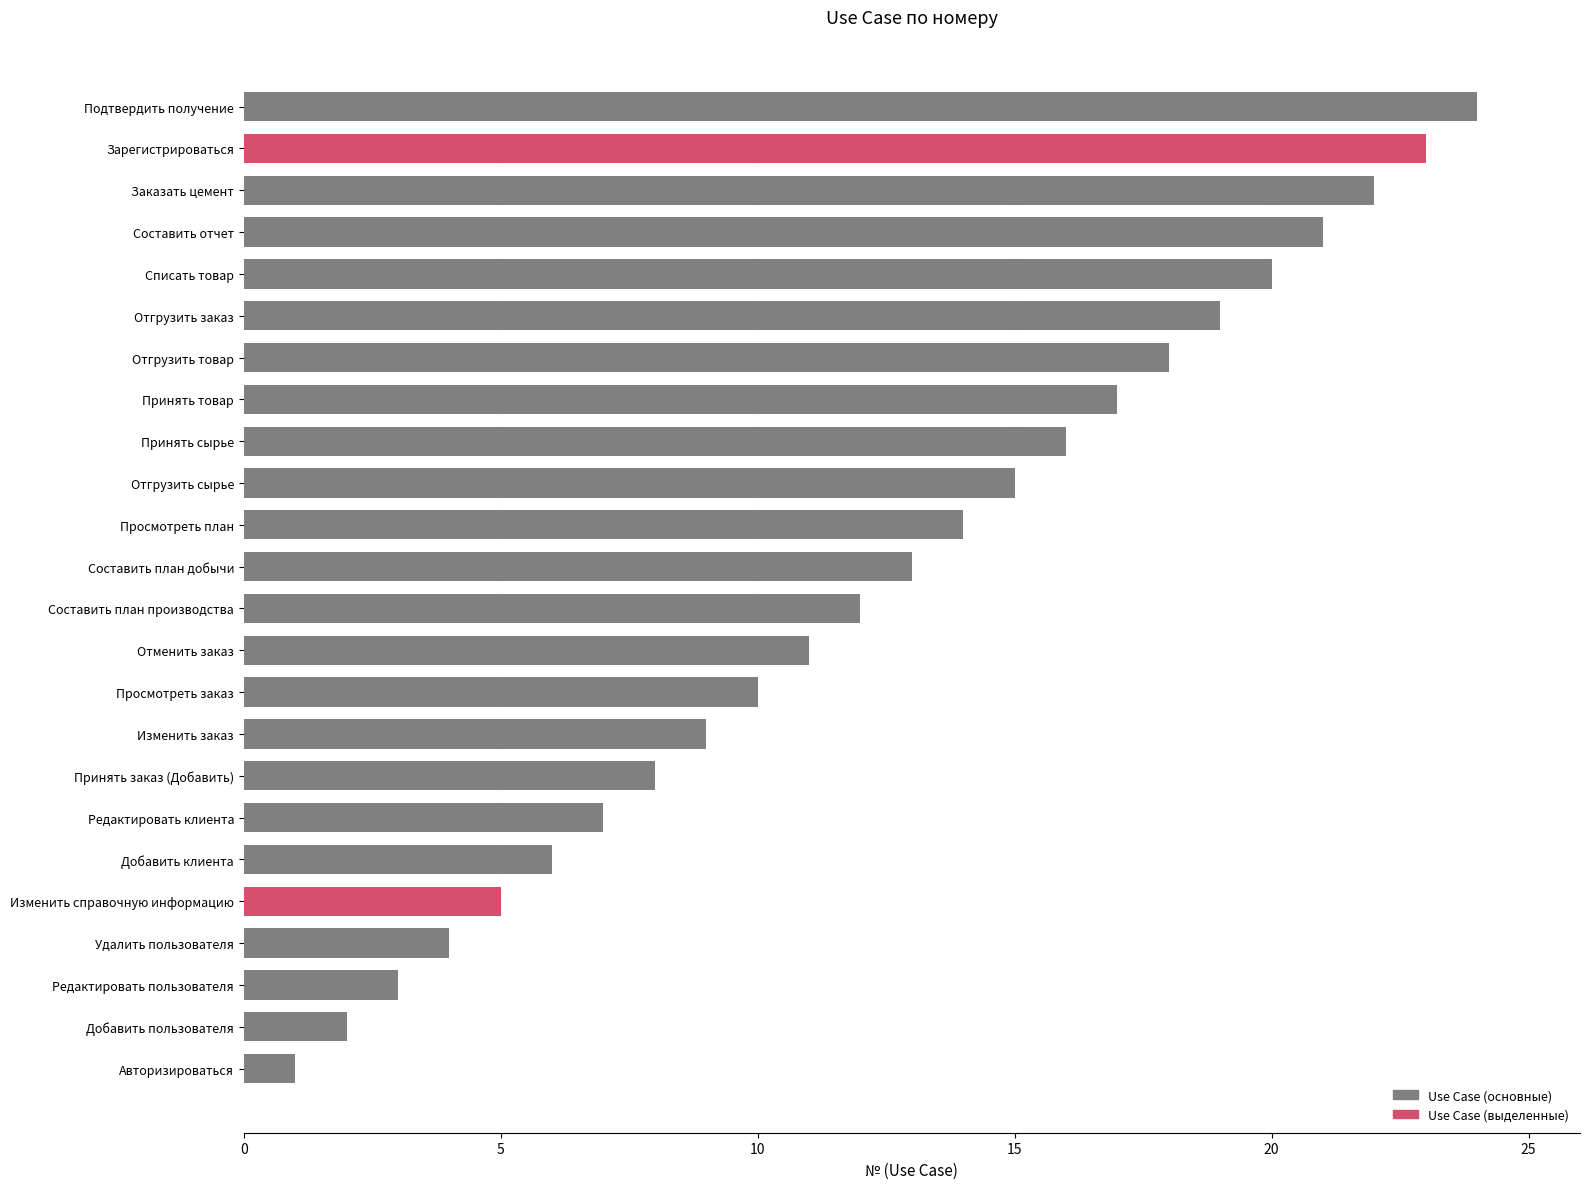

What is the difference between the maximum and minimum values?

23